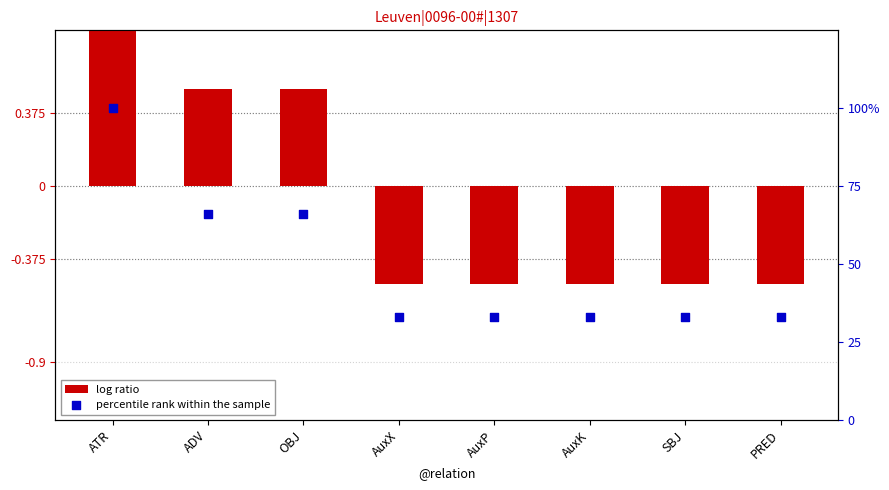

Which series has the largest Y range (max minus min)?

percentile rank within the sample